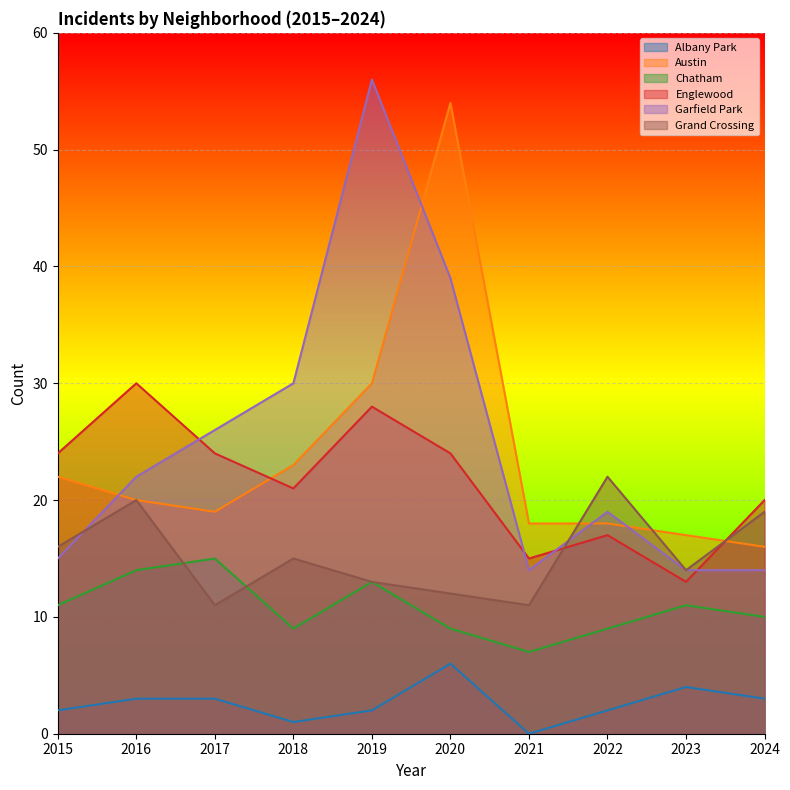

At which label does Garfield Park first exceed 22?

2017